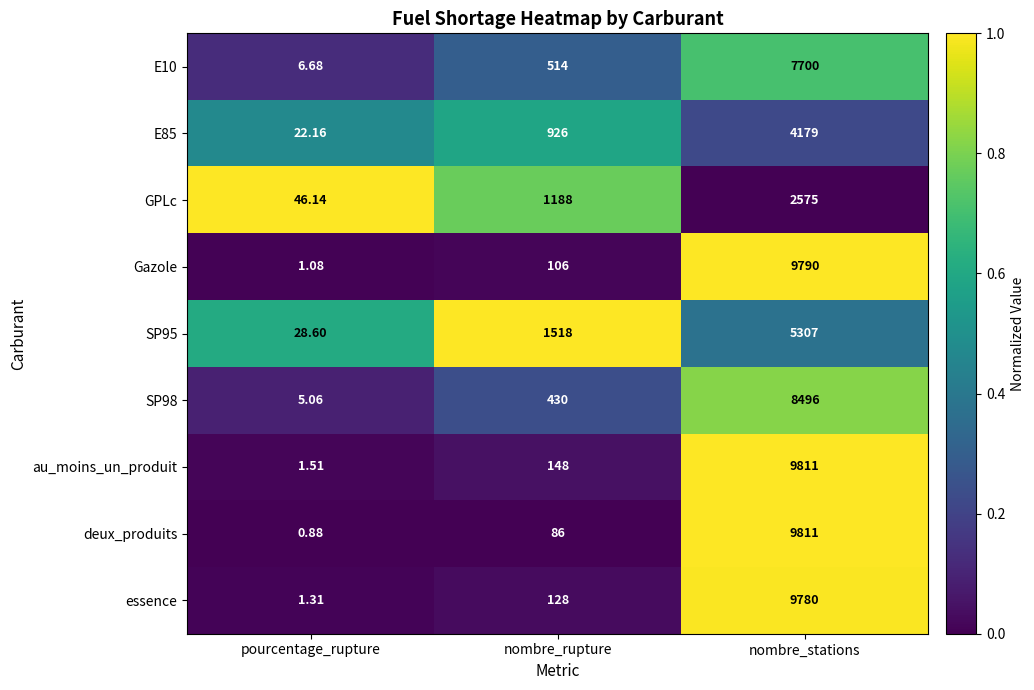

What is the total value across all series at nombre_rupture?

5044.0